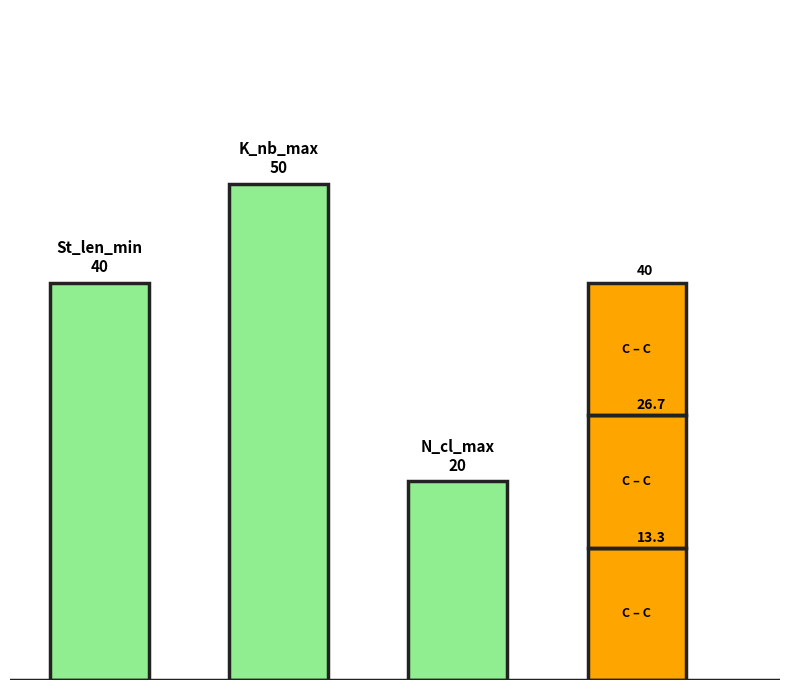

What is the value of the 2nd bar from the left?

50